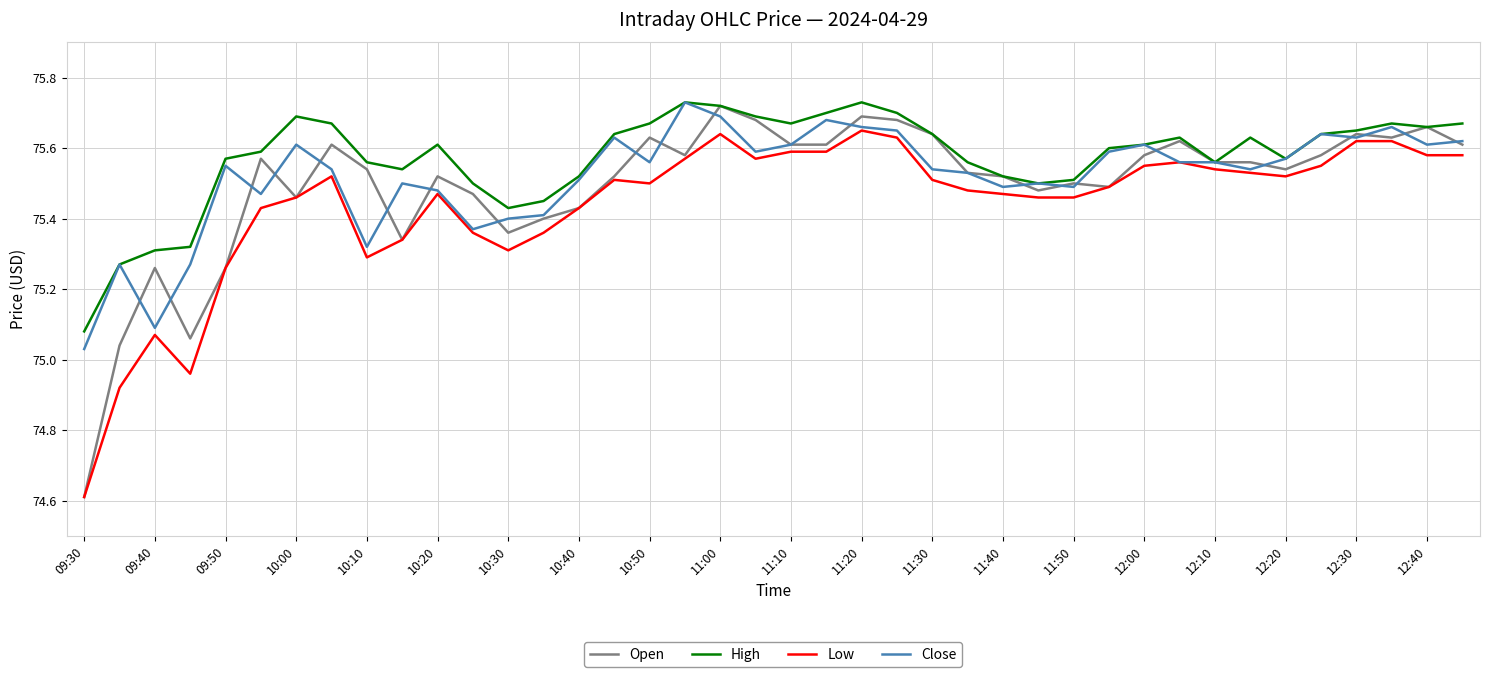

Which series has the widest spread of values?

Open